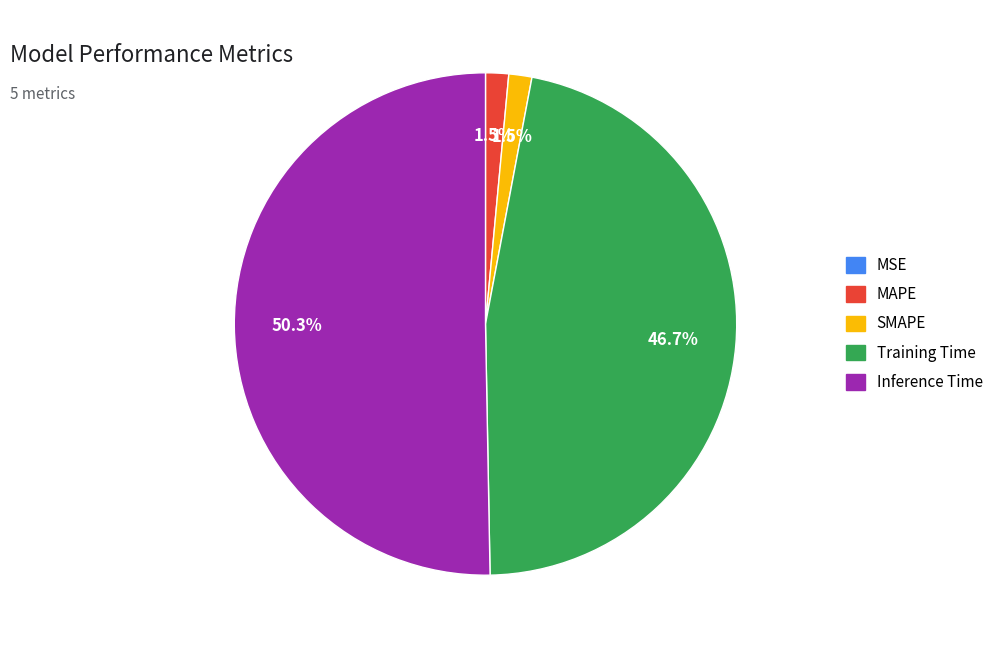

Is it true that Inference Time is 50% of the pie?

True